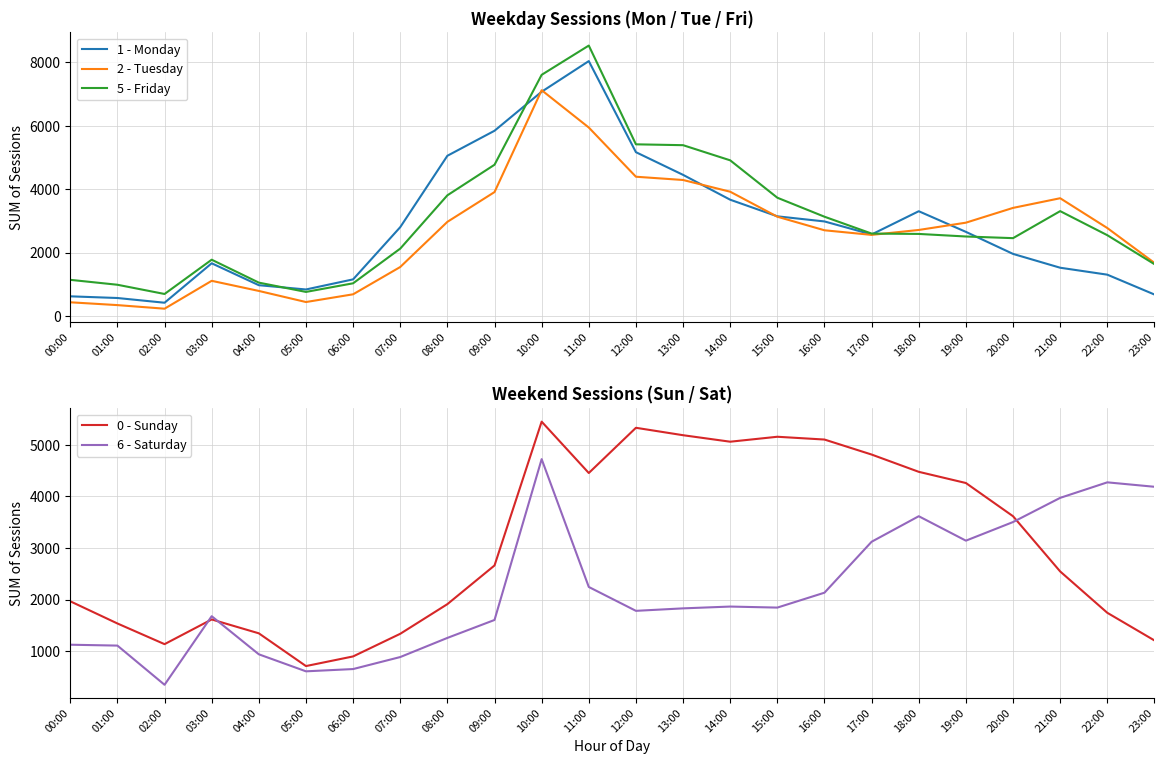

How many series are shown in this chart?

5